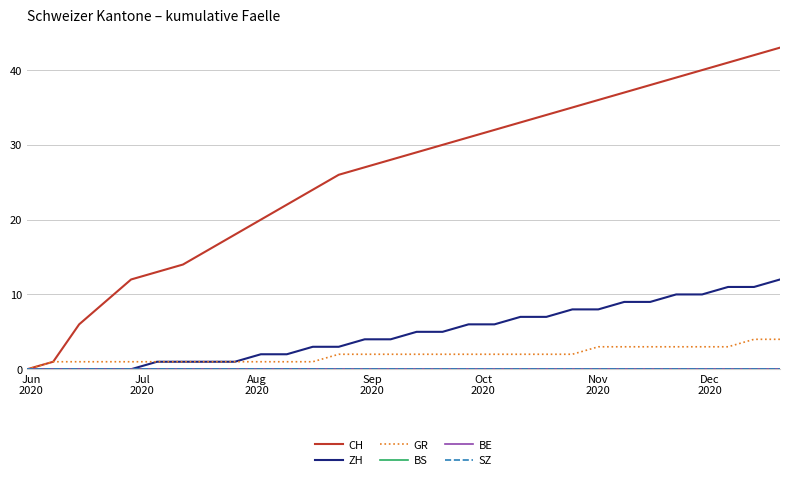

Reading left to right, transcribe all the data shown in this chart.

CH: 0	1	6	9	12	13	14	16	18	20	22	24	26	27	28	29	30	31	32	33	34	35	36	37	38	39	40	41	42	43
ZH: 0	0	0	0	0	1	1	1	1	2	2	3	3	4	4	5	5	6	6	7	7	8	8	9	9	10	10	11	11	12
GR: 0	1	1	1	1	1	1	1	1	1	1	1	2	2	2	2	2	2	2	2	2	2	3	3	3	3	3	3	4	4
BS: 0	0	0	0	0	0	0	0	0	0	0	0	0	0	0	0	0	0	0	0	0	0	0	0	0	0	0	0	0	0
BE: 0	0	0	0	0	0	0	0	0	0	0	0	0	0	0	0	0	0	0	0	0	0	0	0	0	0	0	0	0	0
SZ: 0	0	0	0	0	0	0	0	0	0	0	0	0	0	0	0	0	0	0	0	0	0	0	0	0	0	0	0	0	0